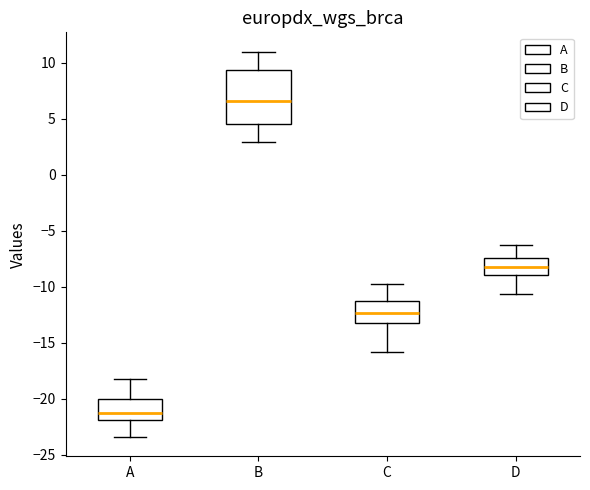

Where does the lower whisker of the box for A end on the y-axis? The values are not printed on the chart, so give them approximately, as read against the axis.

-23.5